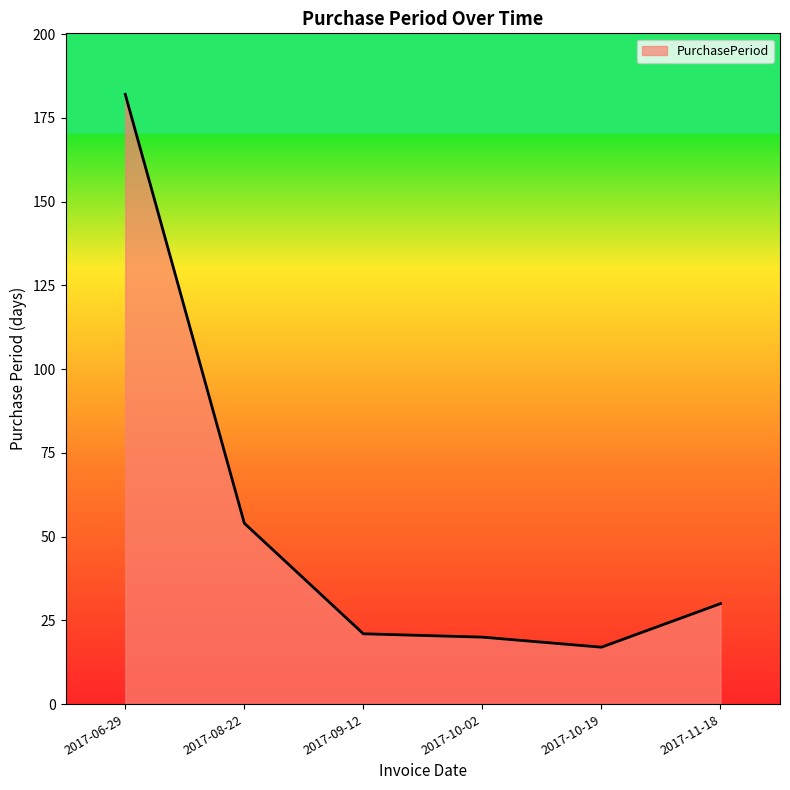

What is the ratio of the value at 2017-10-02 to the value at 2017-10-19?

1.2